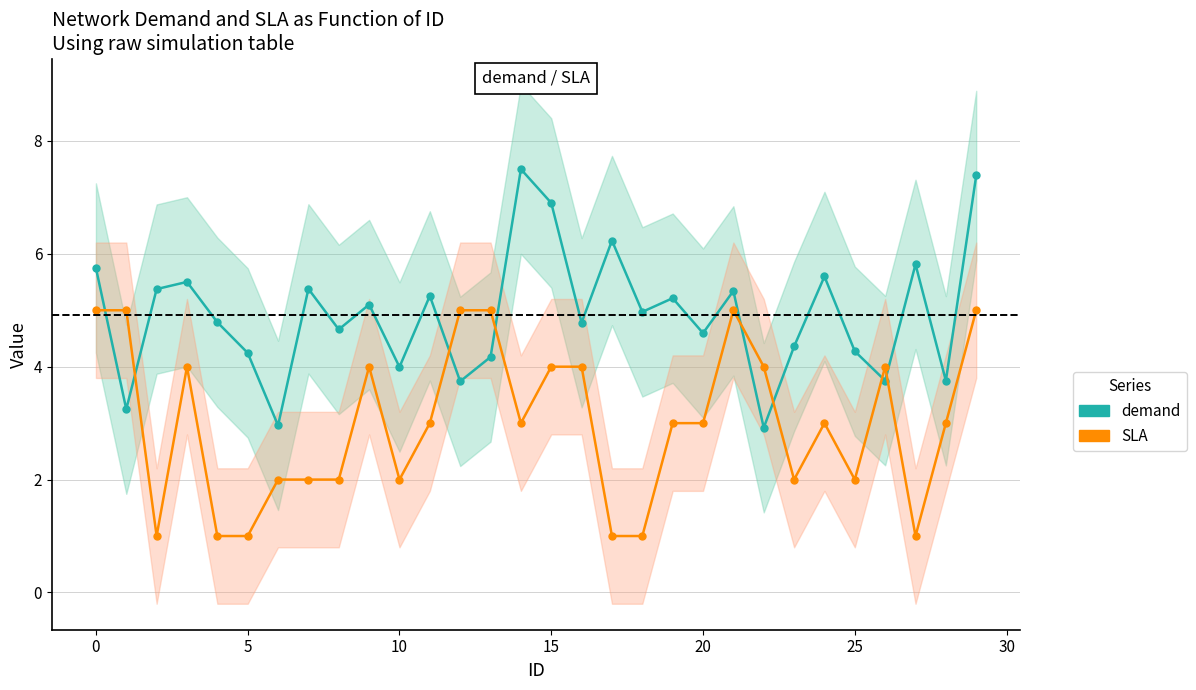

Reading left to right, transcribe all the data shown in this chart.

demand: 5.7	3.2	5.4	5.5	4.8	4.2	3.0	5.4	4.7	5.1	4.0	5.3	3.7	4.2	7.5	6.9	4.8	6.2	5.0	5.2	4.6	5.3	2.9	4.4	5.6	4.3	3.8	5.8	3.8	7.4
SLA: 5.0	5.0	1.0	4.0	1.0	1.0	2.0	2.0	2.0	4.0	2.0	3.0	5.0	5.0	3.0	4.0	4.0	1.0	1.0	3.0	3.0	5.0	4.0	2.0	3.0	2.0	4.0	1.0	3.0	5.0